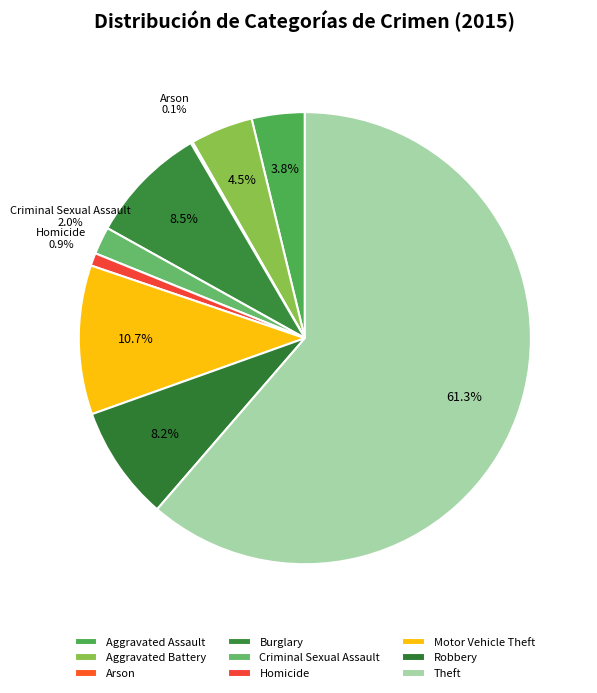

Count the number of slices in the pie.

9